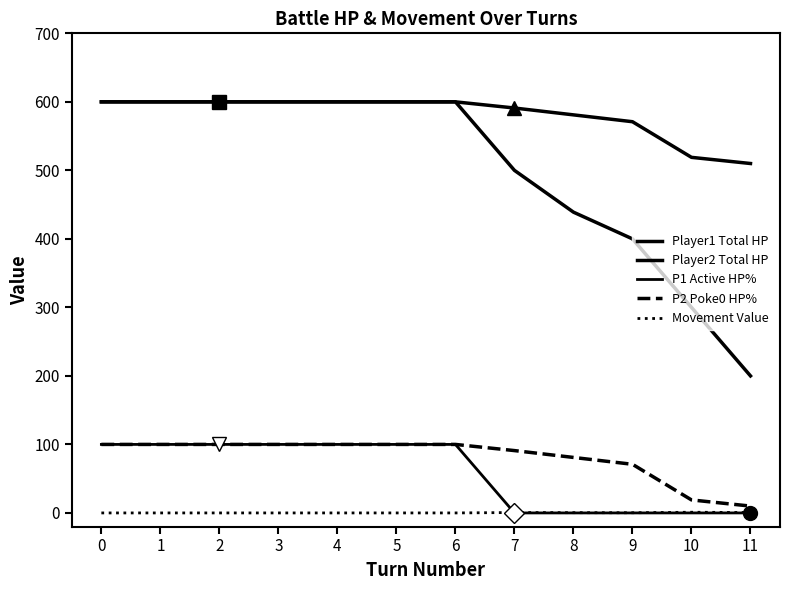

How many lines are shown in the chart?

5